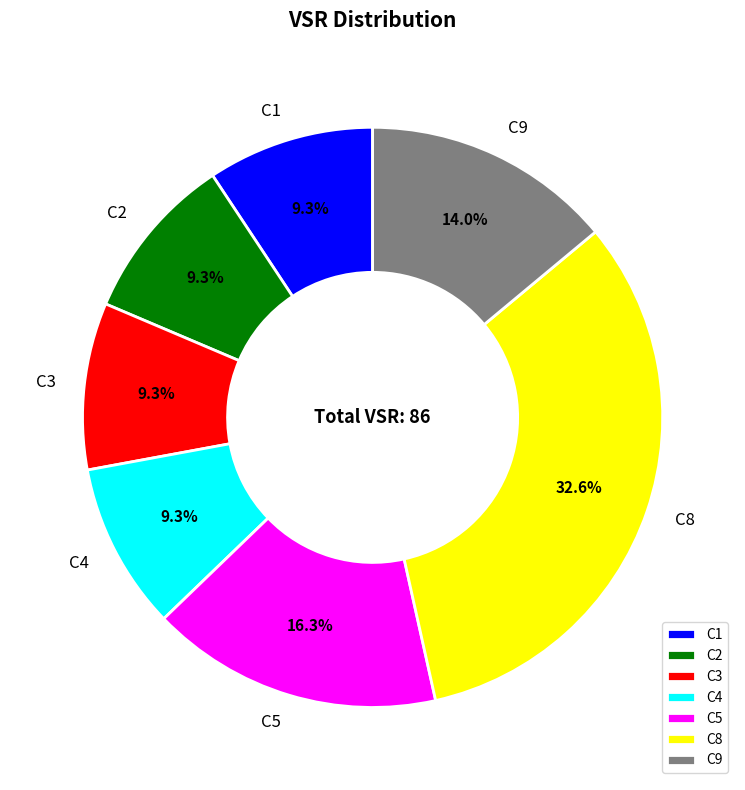

What percentage is the C9 slice, to the nearest percent?

14%